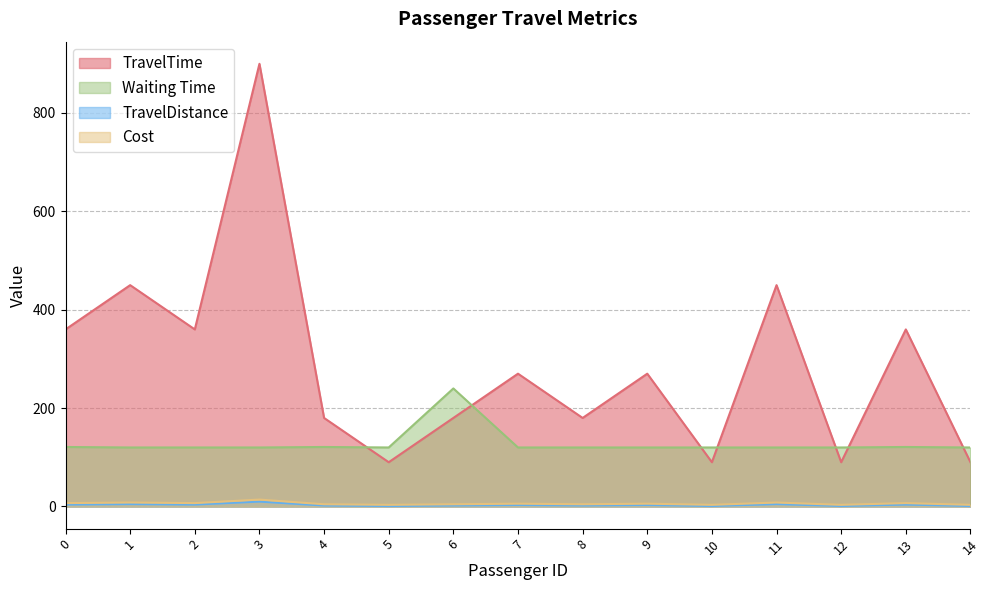

What is the difference between the maximum and minimum values in the TravelTime series?

810.0